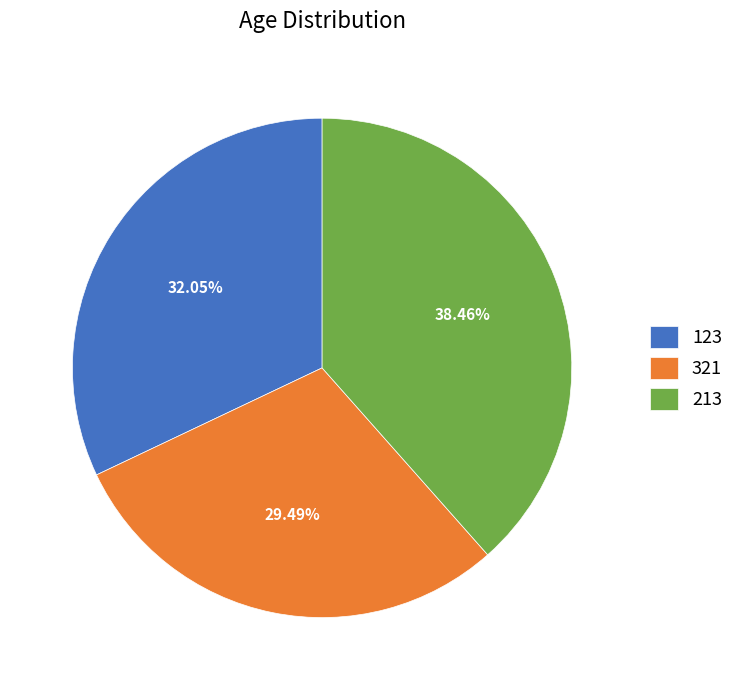

Do 321 and 213 together represent more than half of the pie?

Yes